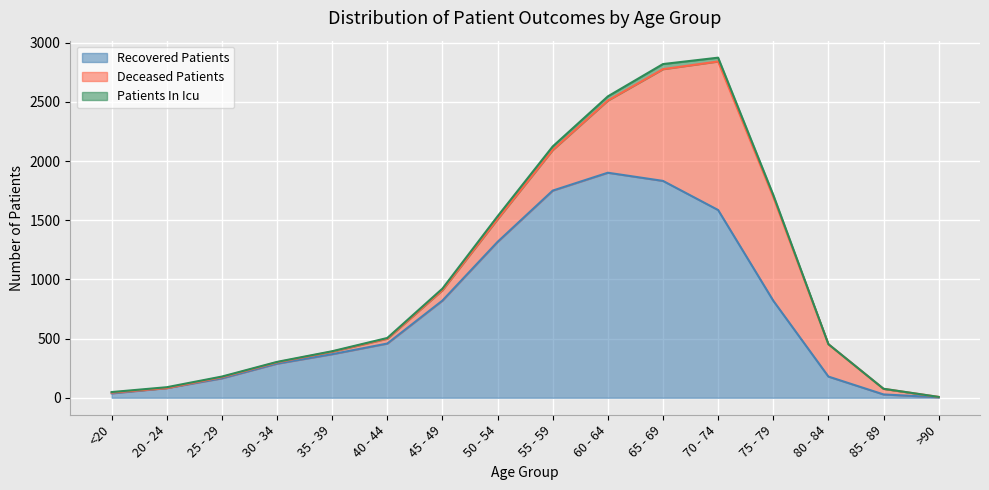

What is the sum of the recovered_patients values at 25 - 29 and 85 - 89?

192